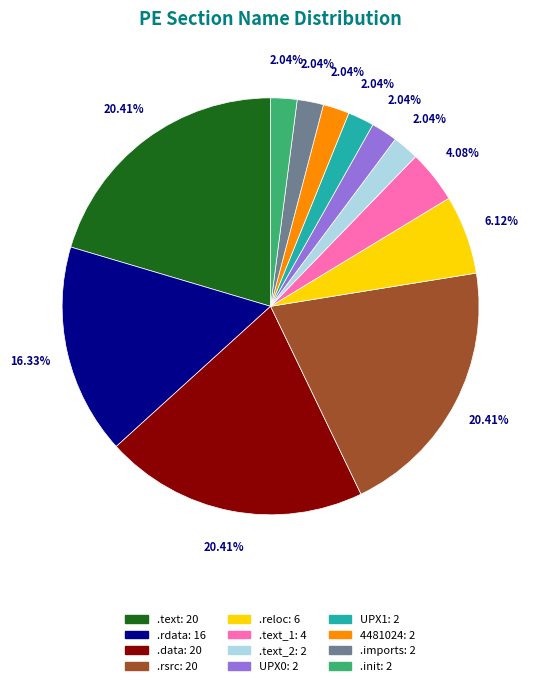

How many segments does this pie chart have?

12